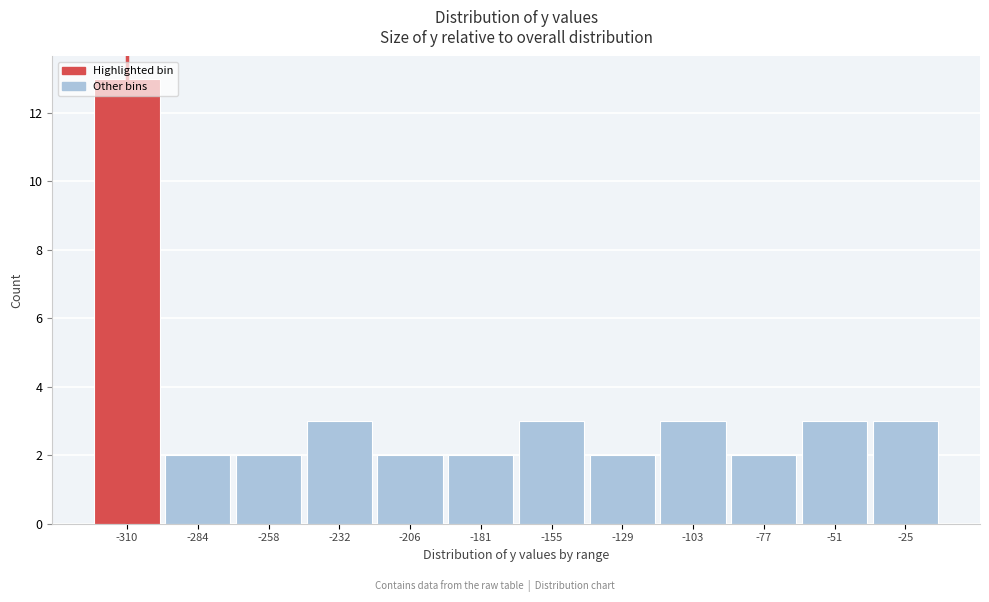

Approximately how many times larger is the value at -206 compared to -155?

0.7